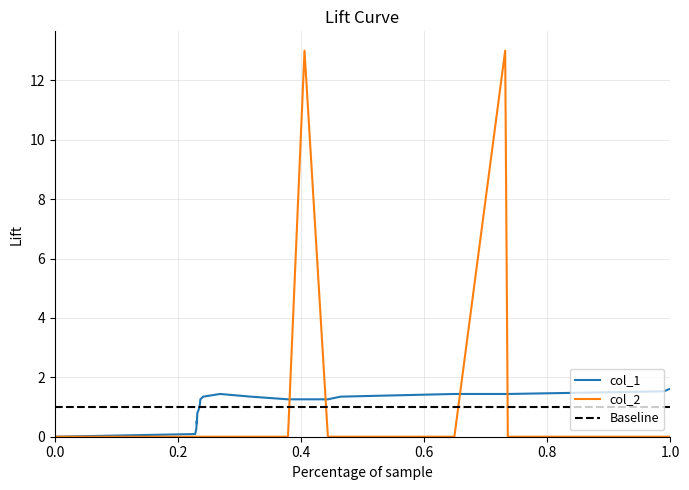

Which series has the largest range (max minus min)?

col_2